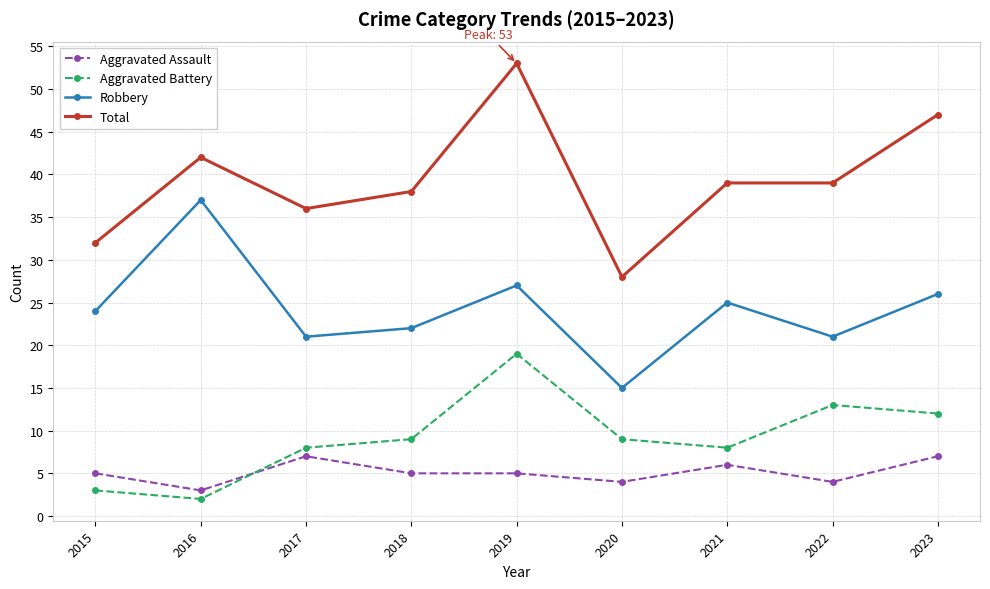

True or false: Aggravated Battery and Robbery cross at least once.

False